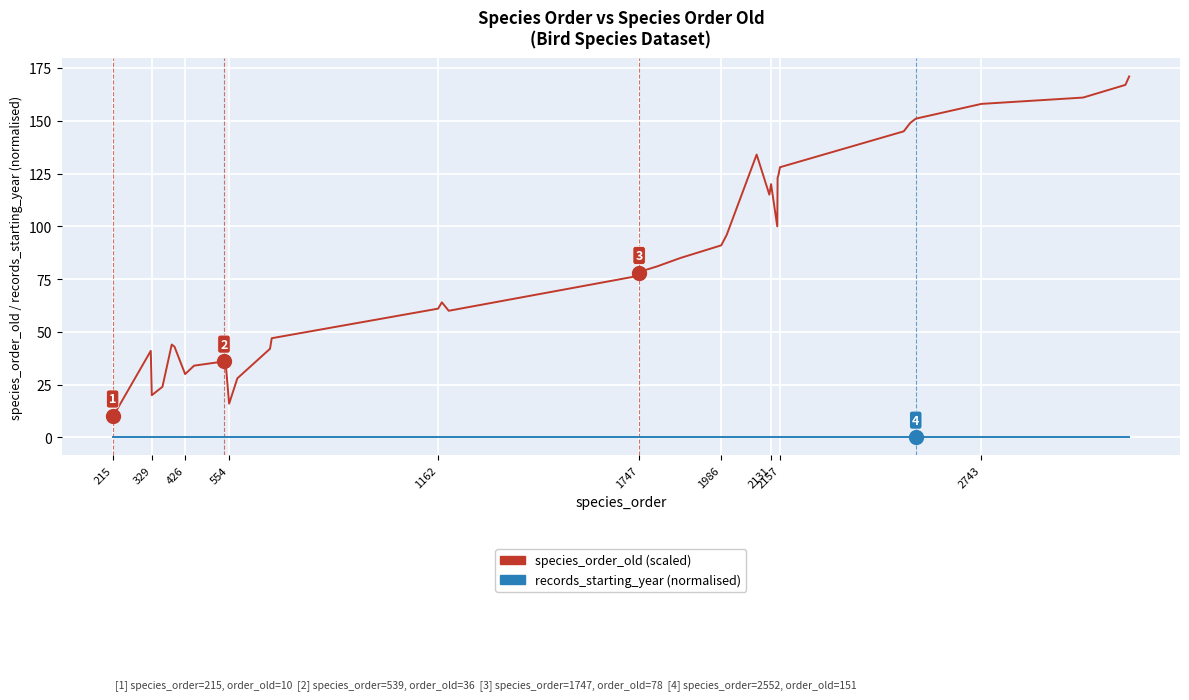

Which series has the largest total across all categories?

species_order_old (scaled)